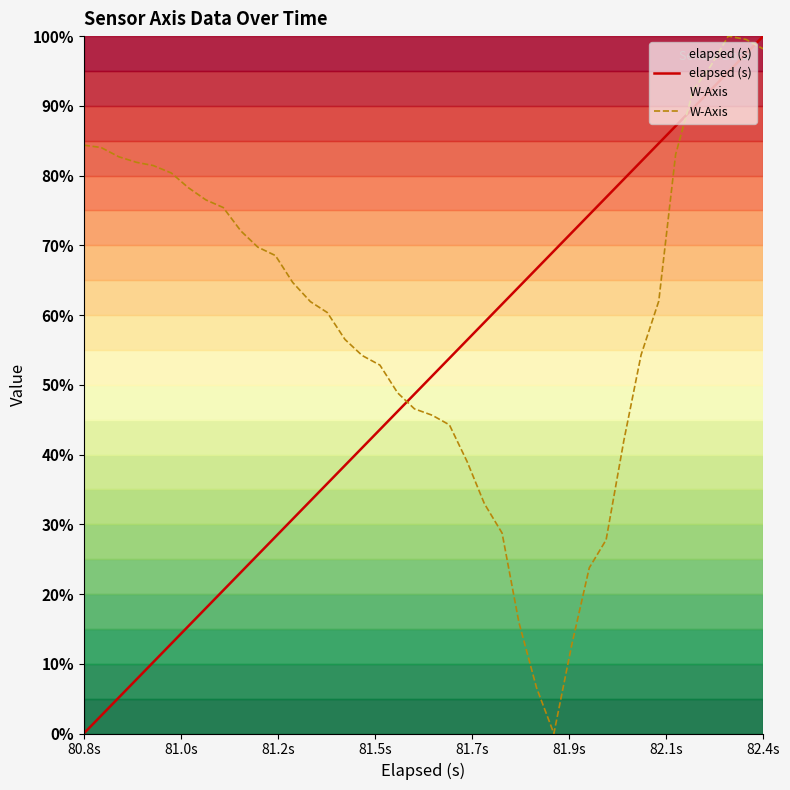

At which category does the chart reach its peak across all series?

82.4s